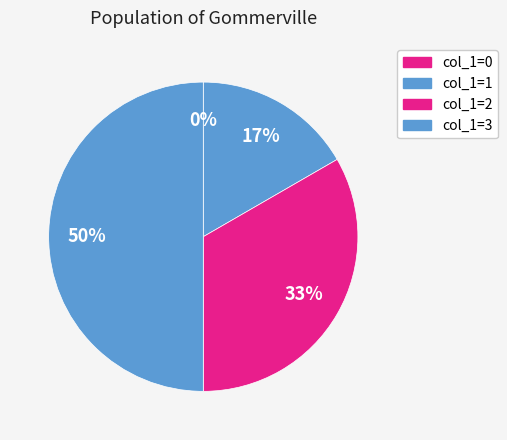

Is it true that 1452035627 is 8% of the pie?

False